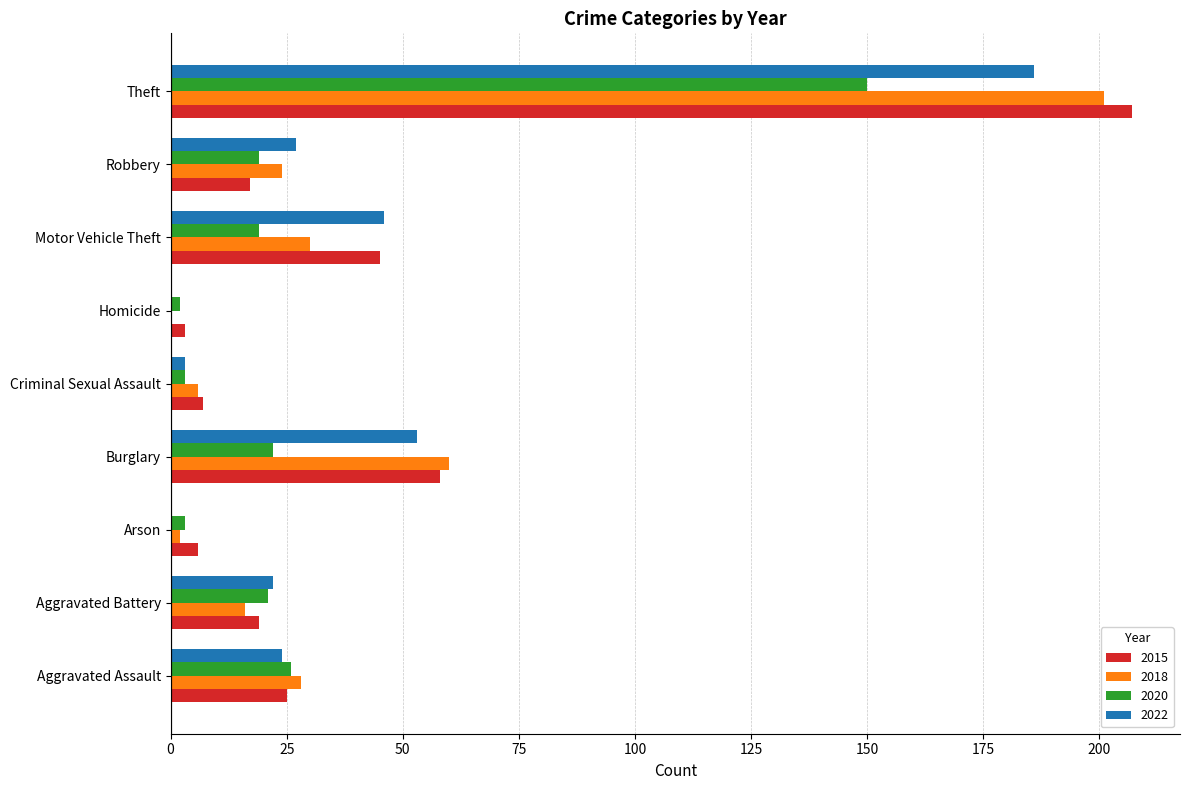

Is the value of 2018 at Burglary greater than the value of 2020 at Theft?

No